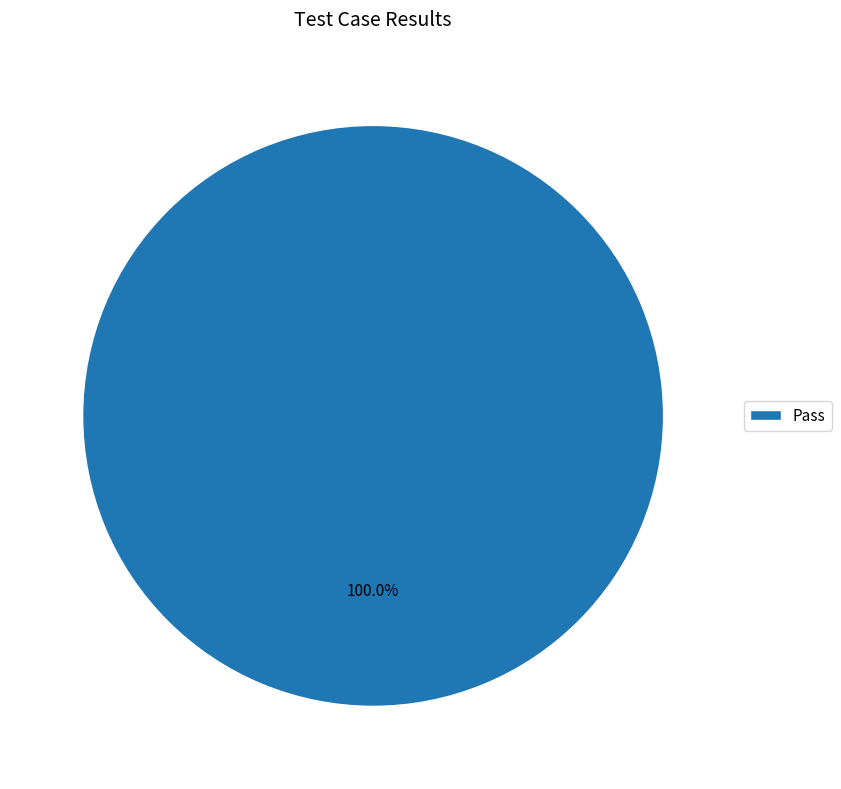

Is there a majority slice in this chart?

Yes